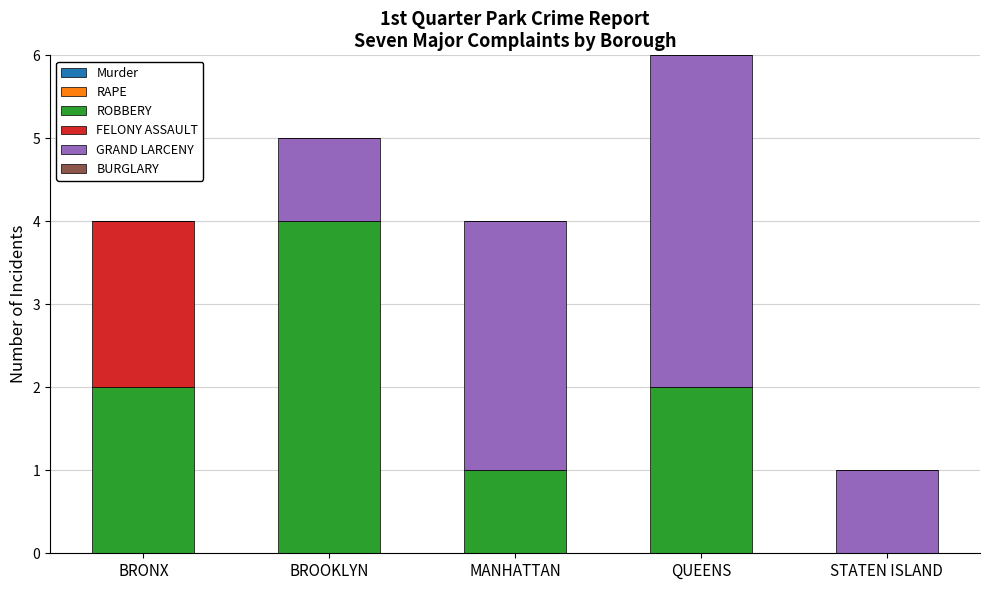

At which category is the sum across all series the highest?

QUEENS